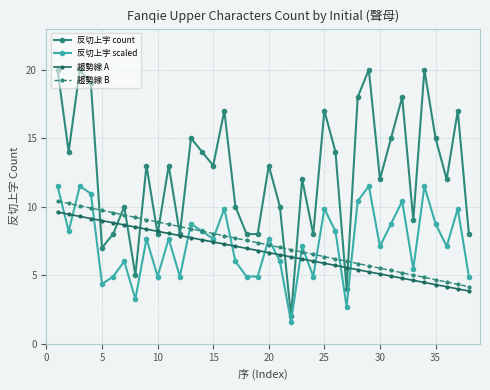

What is the value of the 反切上字 scaled point at the 7th from the left?

6.0